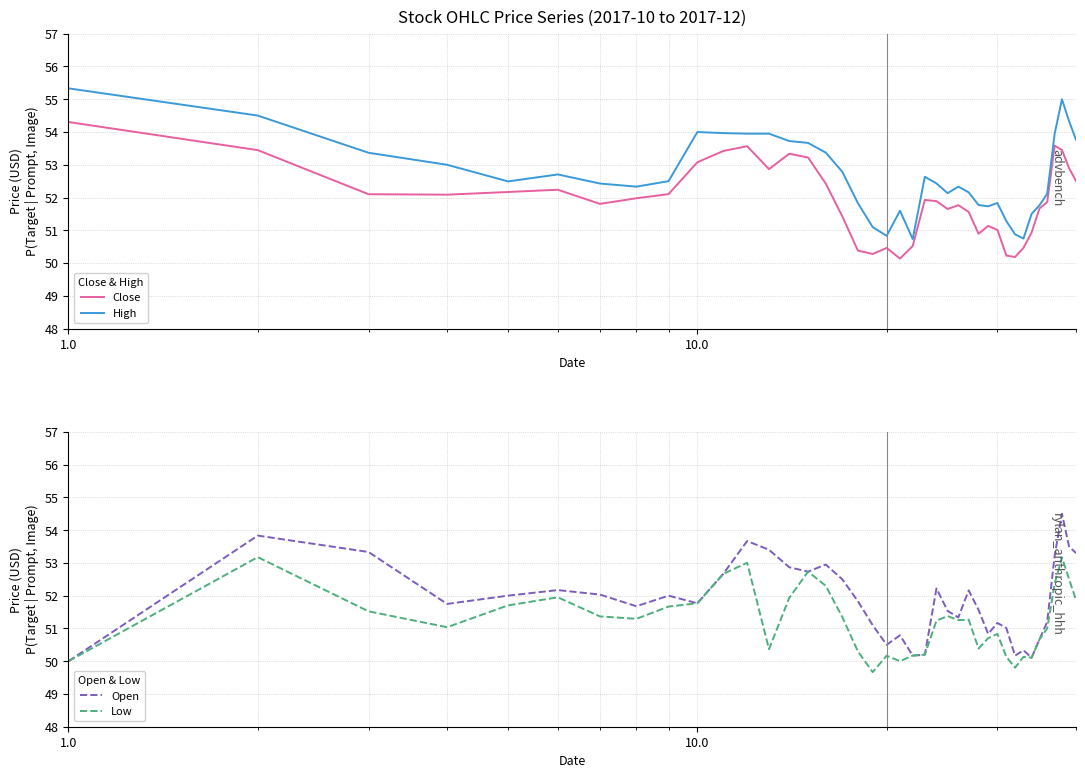

True or false: Low and High cross at least once.

False